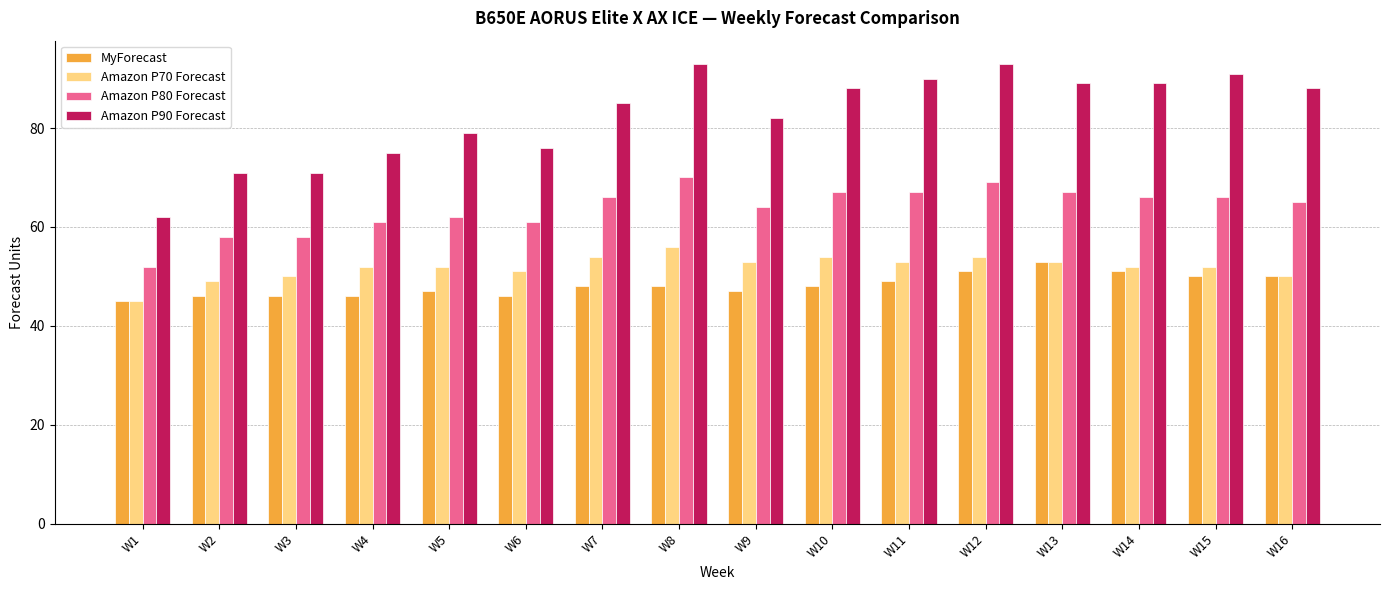

Reading left to right, extract all data points from this chart.

MyForecast: 45	46	46	46	47	46	48	48	47	48	49	51	53	51	50	50
Amazon P70 Forecast: 45	49	50	52	52	51	54	56	53	54	53	54	53	52	52	50
Amazon P80 Forecast: 52	58	58	61	62	61	66	70	64	67	67	69	67	66	66	65
Amazon P90 Forecast: 62	71	71	75	79	76	85	93	82	88	90	93	89	89	91	88